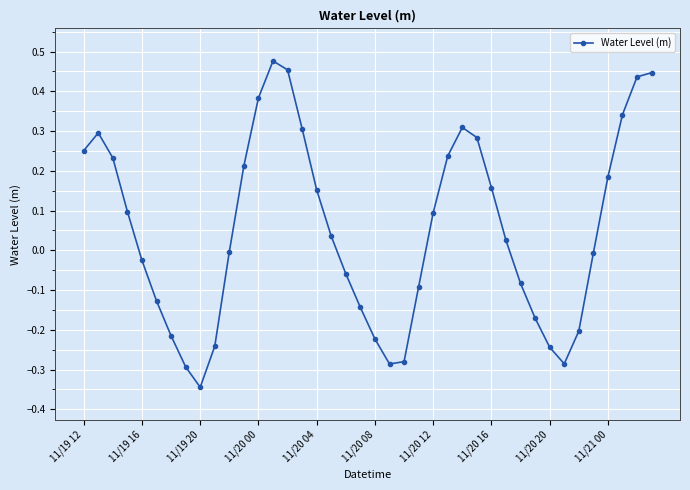

What is the difference between the second highest and second lowest values?

0.7